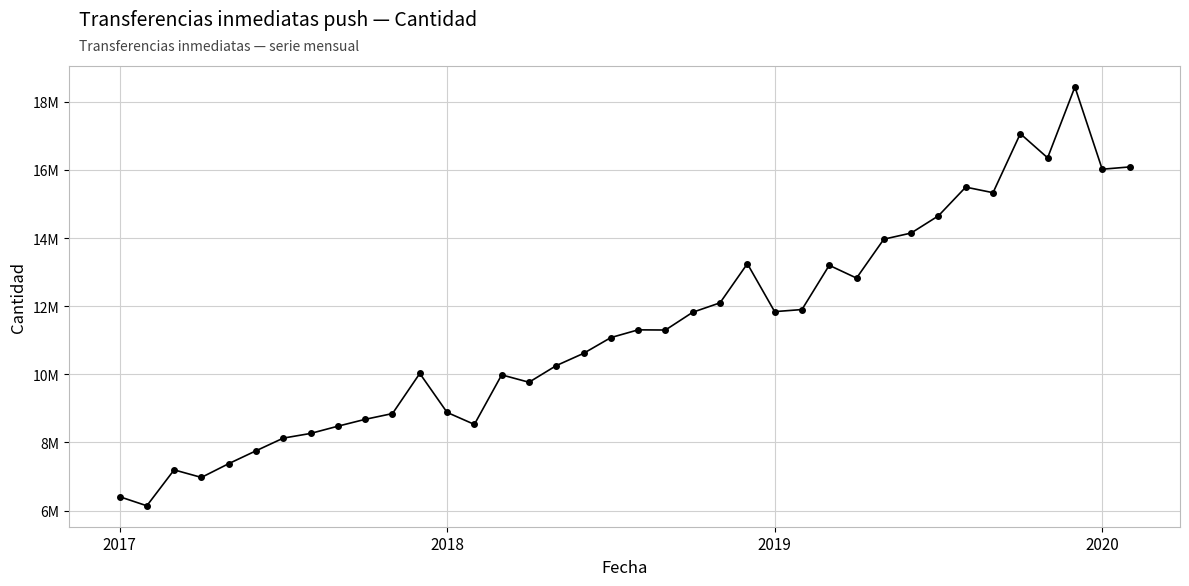

Reading left to right, list all the values displayed in this chart.

6408919	6141533	7195524	6973628	7378165	7755572	8127874	8264978	8477822	8679205	8848470	10026360	8882241	8529601	9984376	9767449	10255931	10615689	11078542	11305832	11300678	11822533	12099057	13247050	11840171	11901622	13200394	12825098	13966724	14147413	14652510	15495418	15331789	17063800	16355335	18435883	16020821	16087523